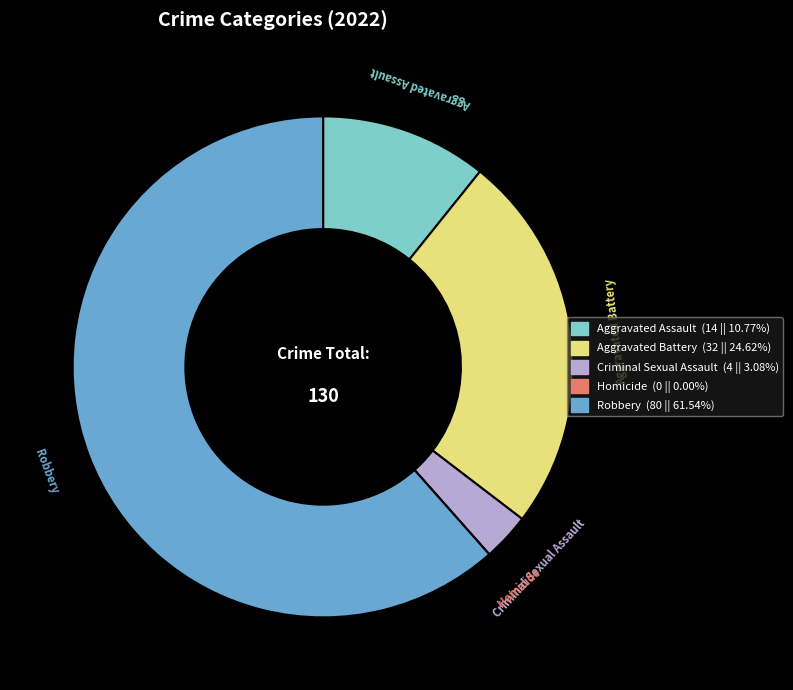

Do Criminal Sexual Assault and Robbery together represent more than half of the pie?

Yes